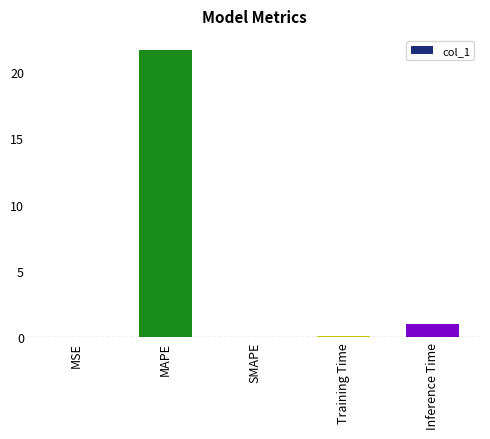

What is the average value?

4.5